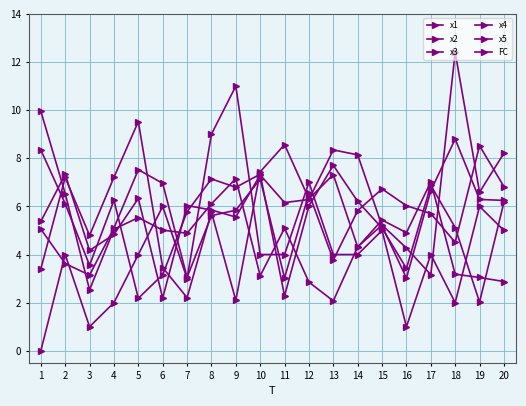

At how many categories does at least one series exceed 0?

20